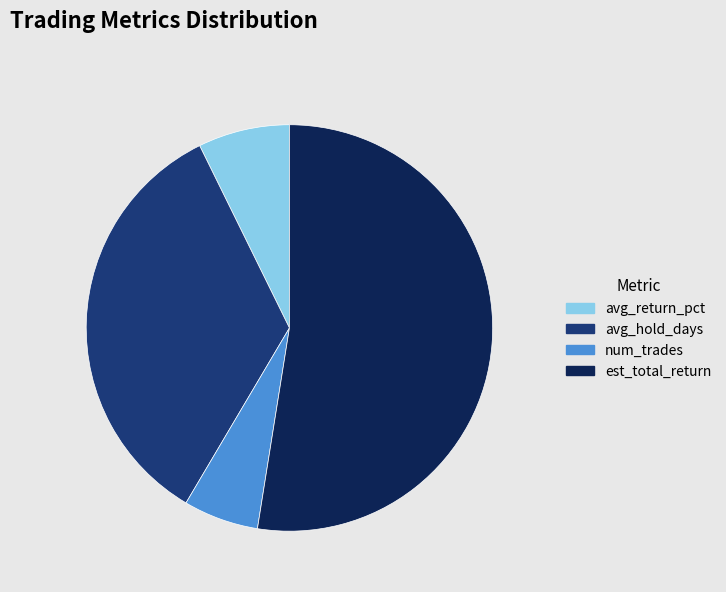

Rank the categories by value from lowest to highest.

num_trades, avg_return_pct, avg_hold_days, est_total_return